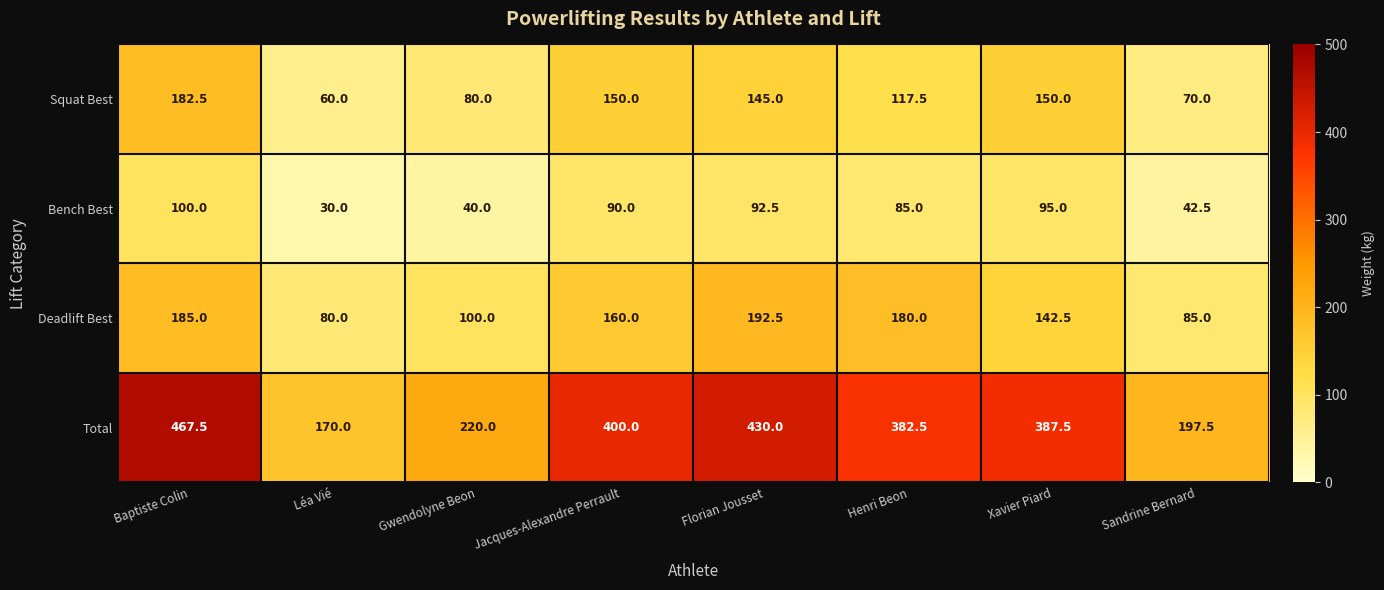

Which series changed the most between Léa Vié and Sandrine Bernard?

Total